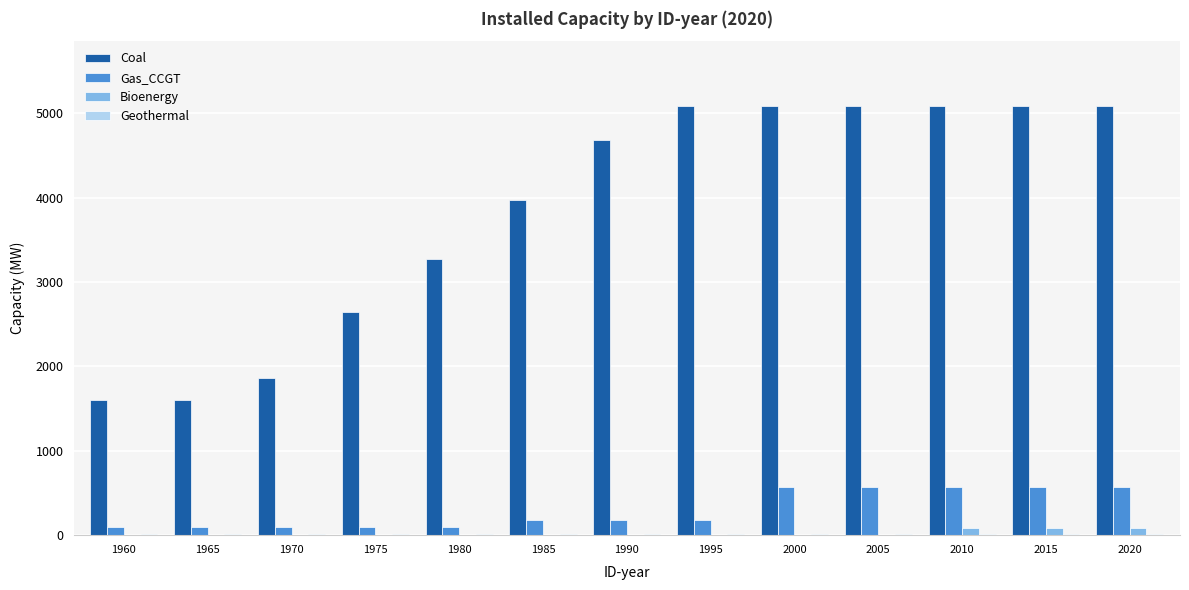

Are the bars horizontal?

No